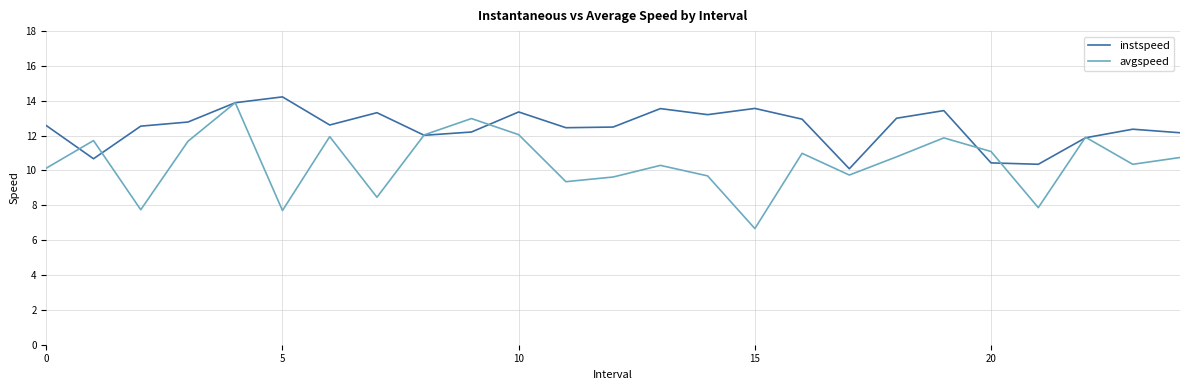

What is the highest value of the instspeed series?

14.2